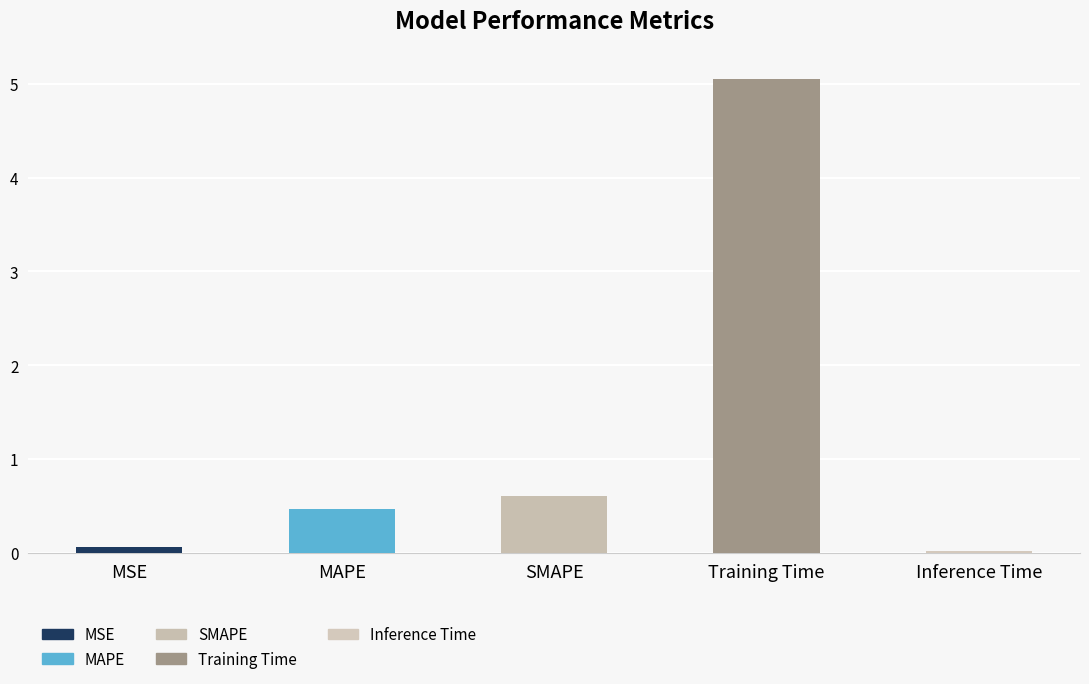

Which category has the highest value across all series?

Training Time